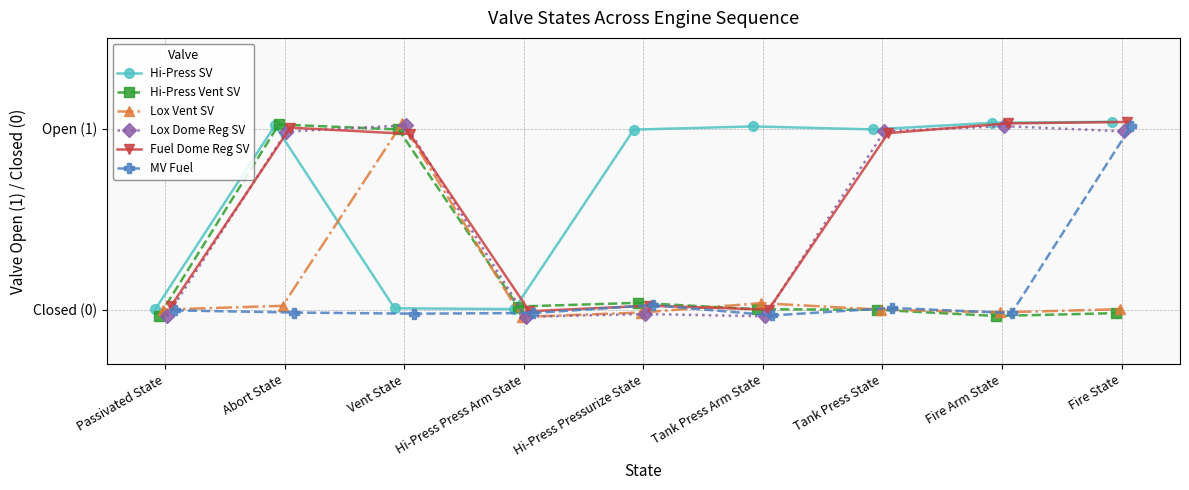

List the series in order of their peak value, lowest first.

MV Fuel, Lox Dome Reg SV, Hi-Press Vent SV, Lox Vent SV, Fuel Dome Reg SV, Hi-Press SV